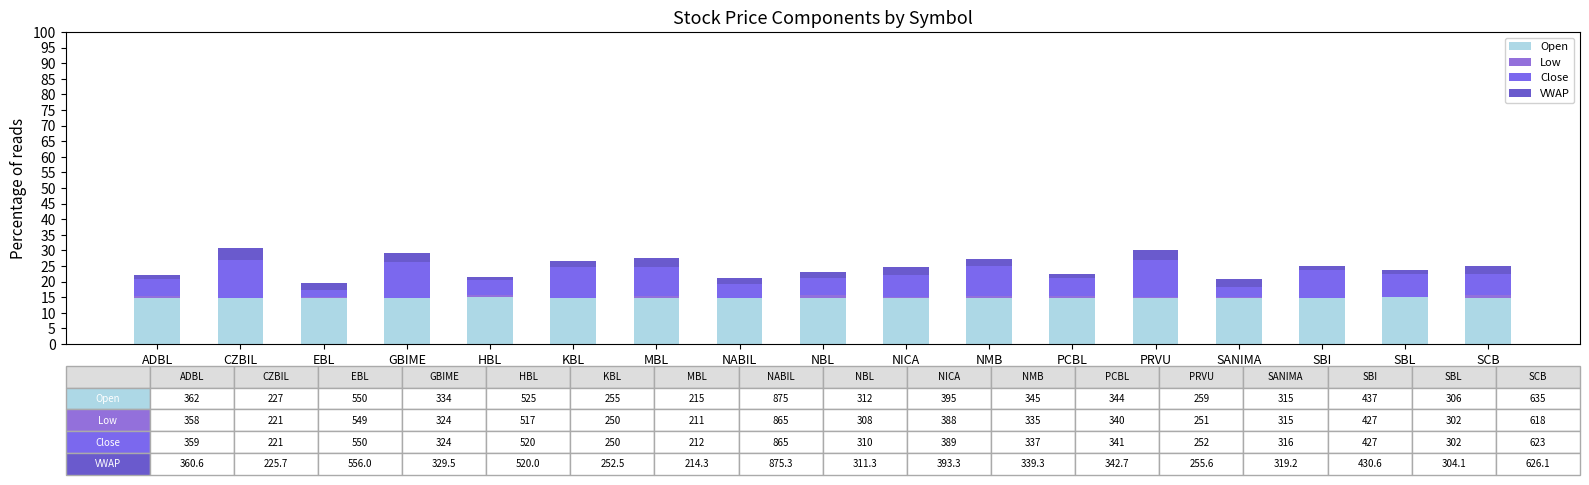

What is the label of the 8th bar from the left?

NABIL